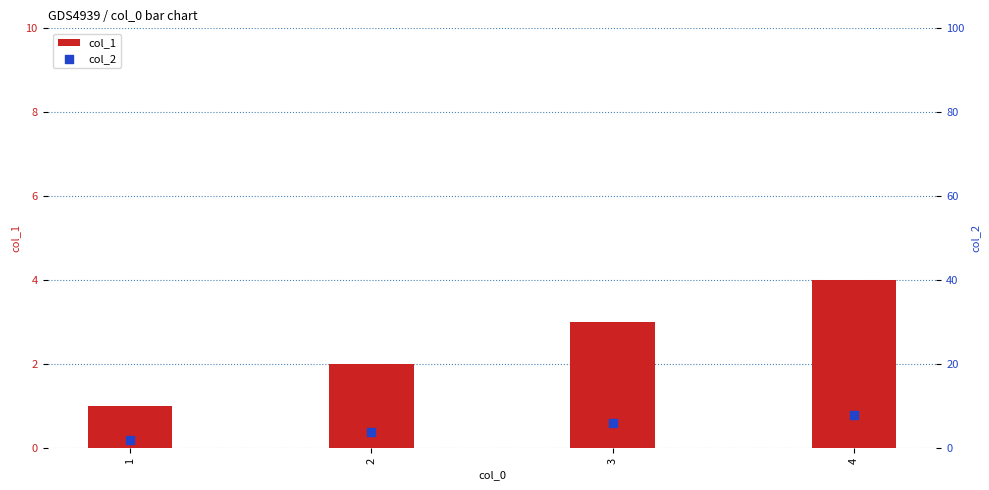

At which category is the sum across all series the highest?

4